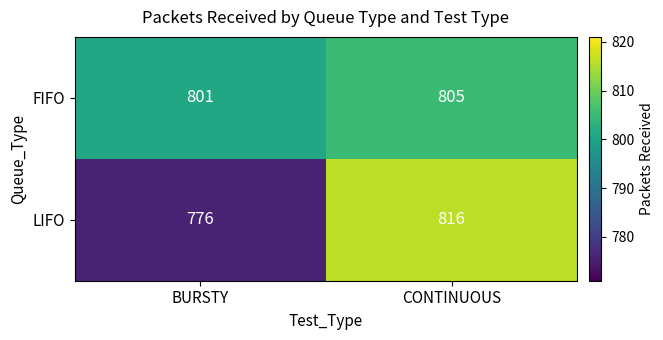

Reading left to right, transcribe all the data shown in this chart.

FIFO: BURSTY=801	CONTINUOUS=805
LIFO: BURSTY=776	CONTINUOUS=816